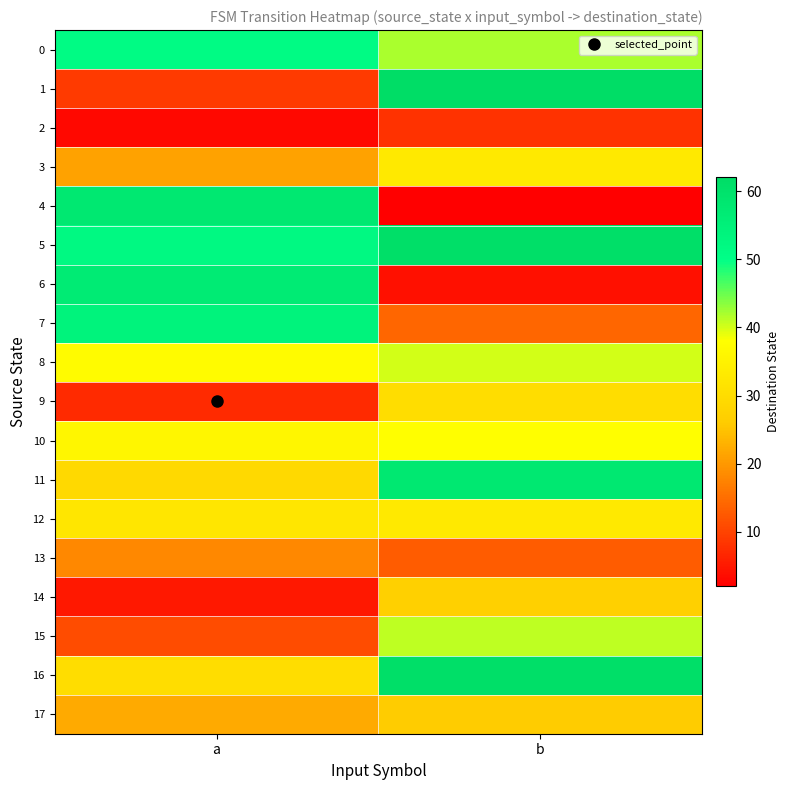

How many distinct data groups are displayed?

18